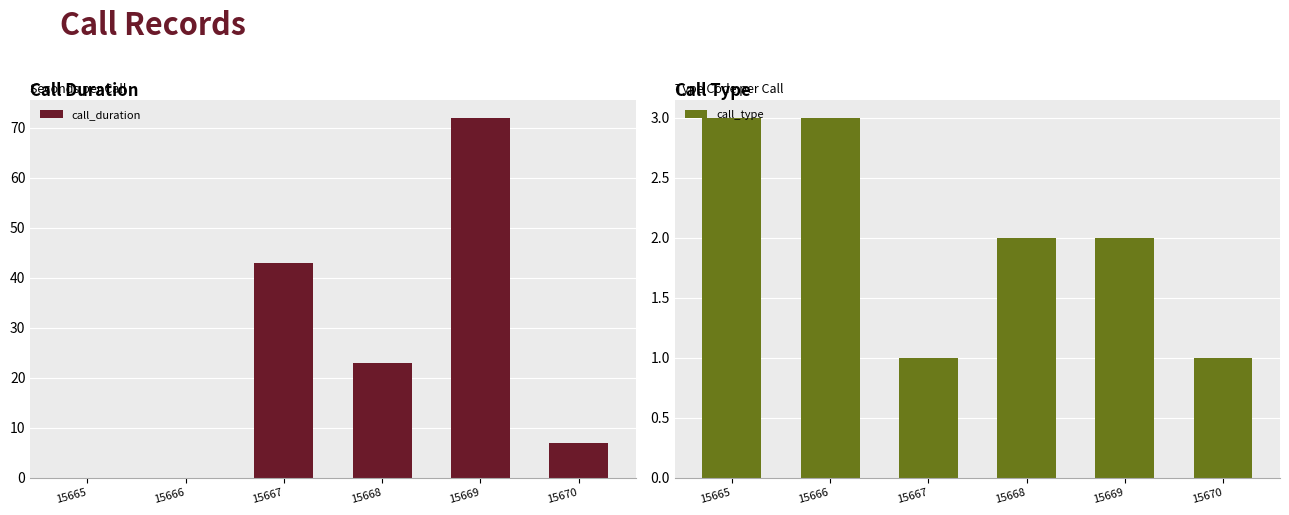

Rank the series by their average value, from highest to lowest.

call_duration, call_type